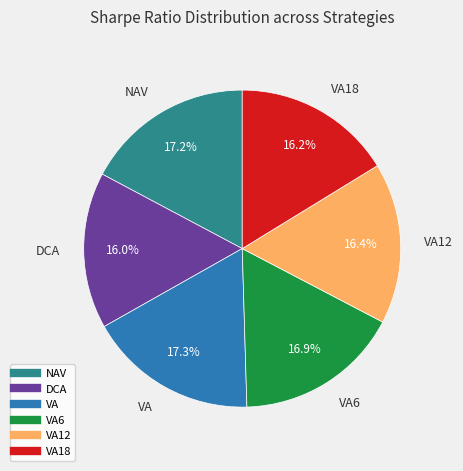

Is there any slice that represents more than half of the pie?

No